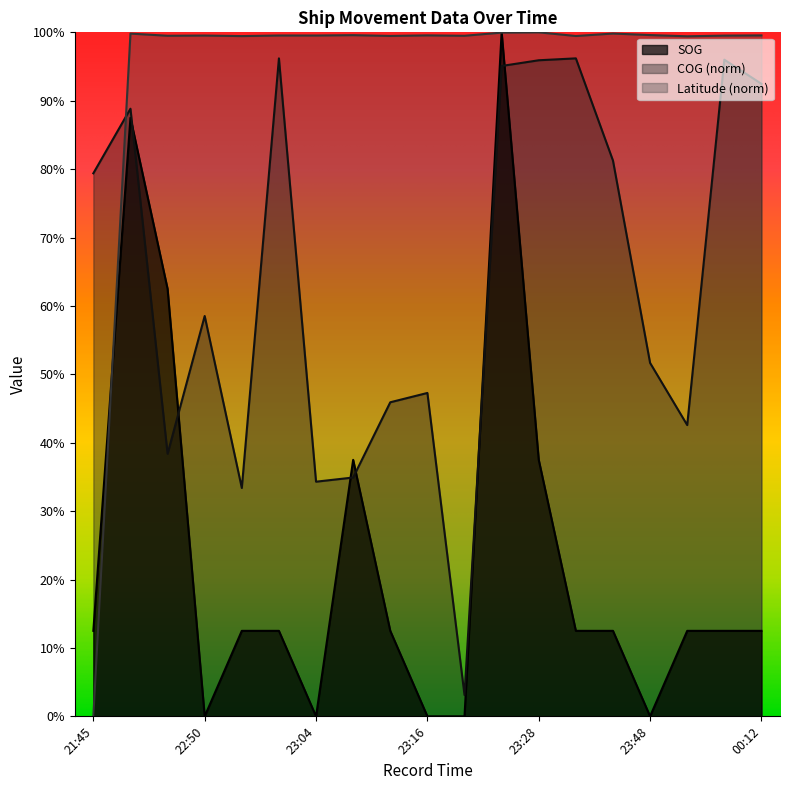

Which series has the largest range (max minus min)?

SOG